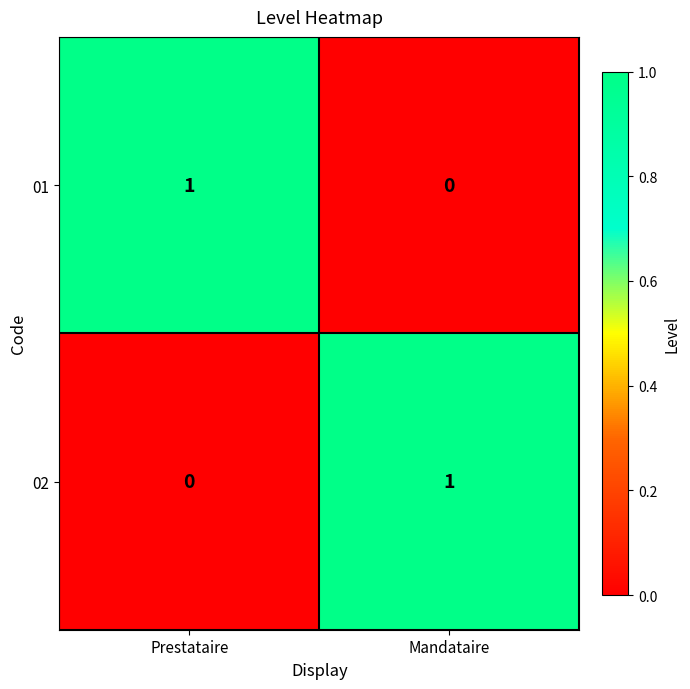

Which category has the lowest value in the 01 series?

Mandataire